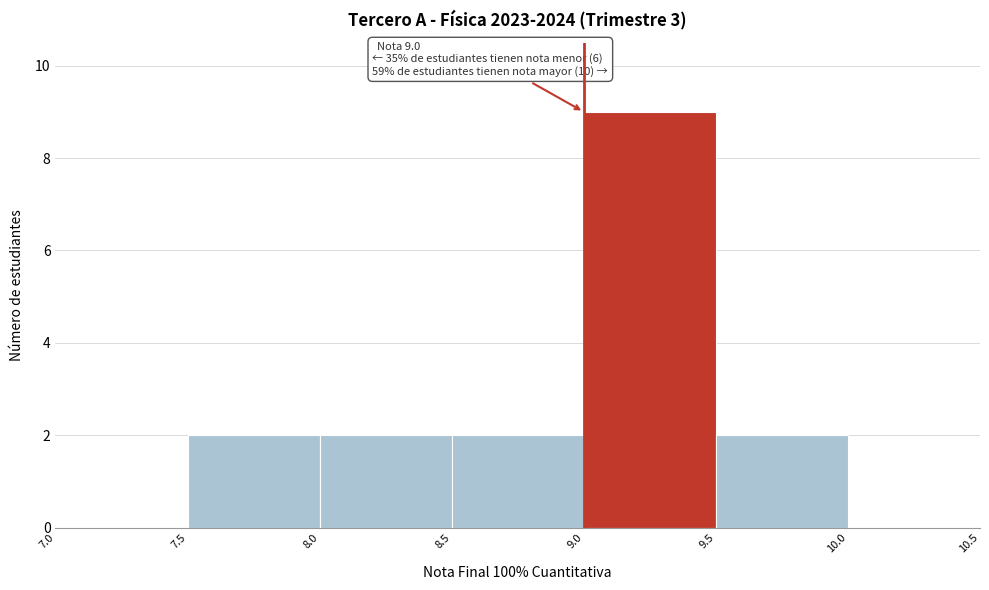

Over which range of the x-axis is the bar tallest?

9.0 to 9.5